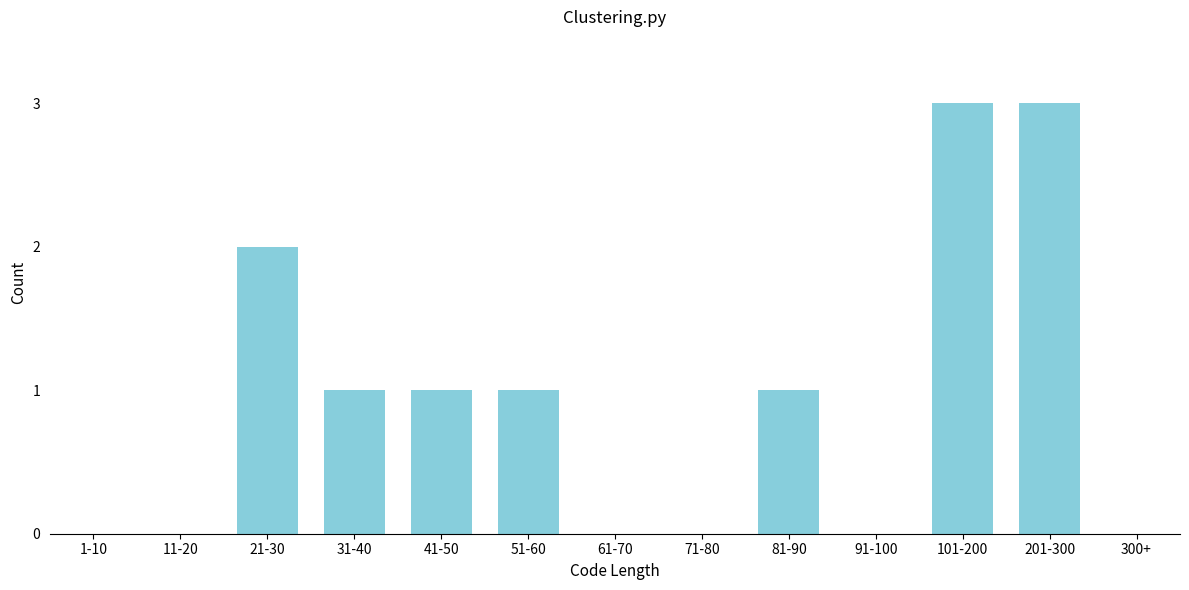

Reading left to right, transcribe all the data shown in this chart.

1-10=0	11-20=0	21-30=2	31-40=1	41-50=1	51-60=1	61-70=0	71-80=0	81-90=1	91-100=0	101-200=3	201-300=3	300+=0